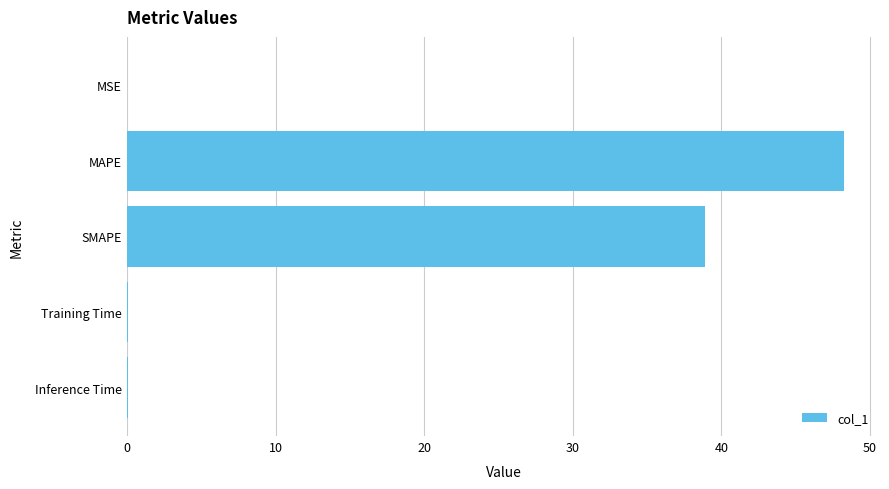

Between SMAPE and MSE, which is larger?

SMAPE